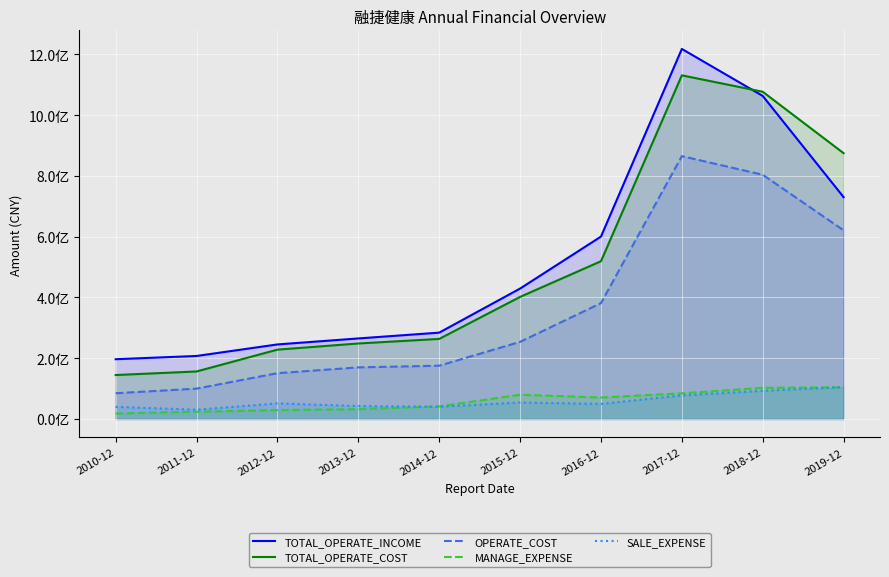

Is it true that SALE_EXPENSE equals 54270236.5 at 2015-12?

True